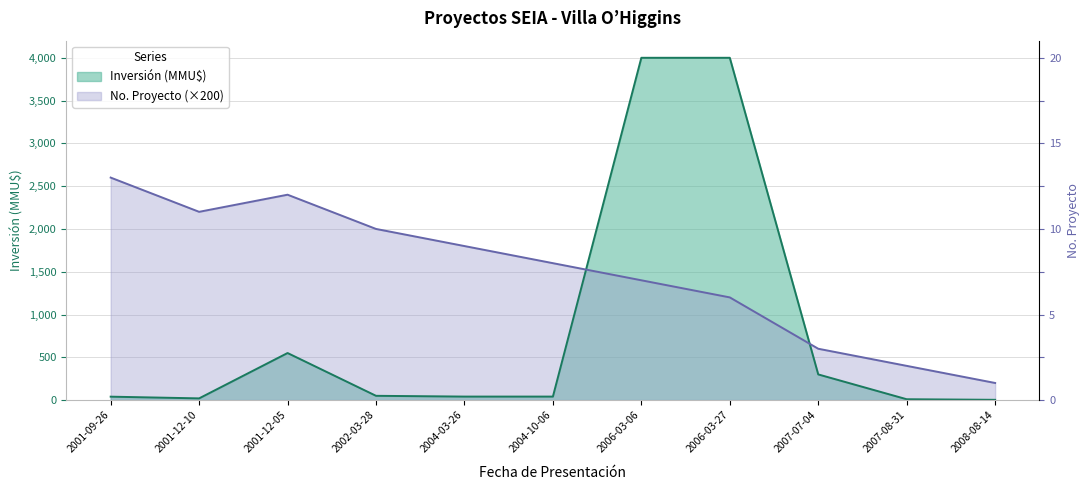

In Inversión (MMU$), how many points are higher than both neighbors (excluding endpoints)?

1